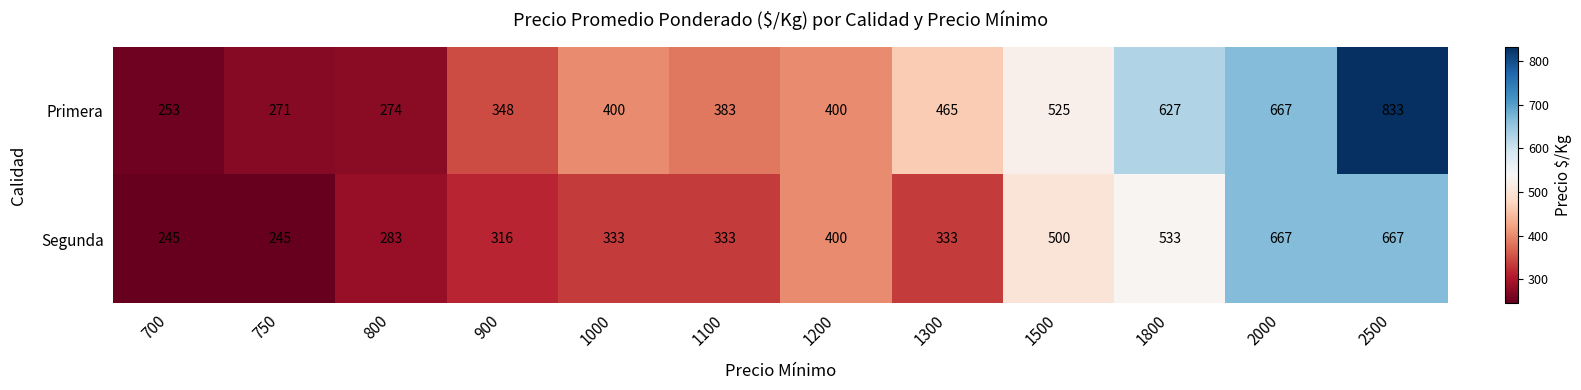

Reading left to right, extract all data points from this chart.

Primera: 253	271	274	348	400	383	400	465	525	627	667	833
Segunda: 245	245	283	316	333	333	400	333	500	533	667	667